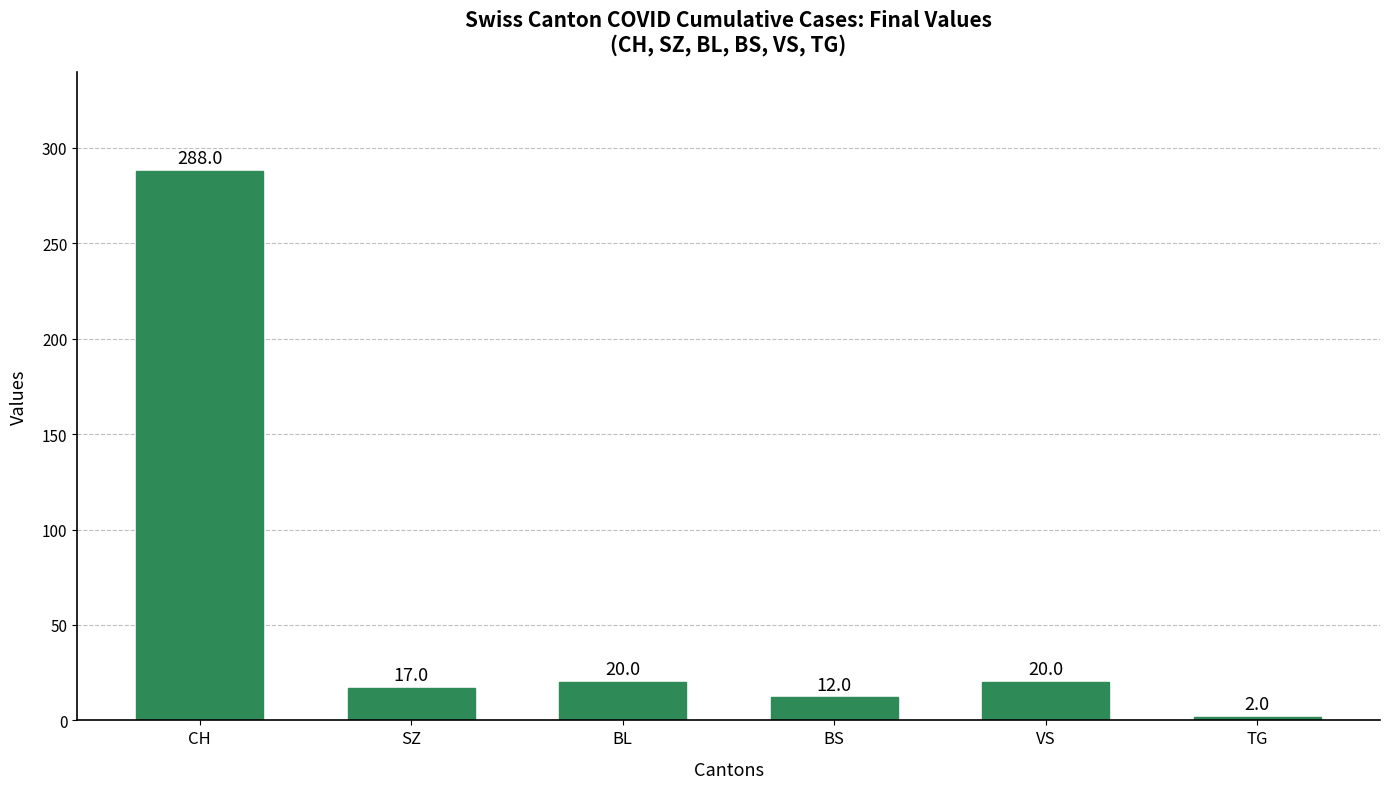

Which label corresponds to the largest value in the chart?

CH